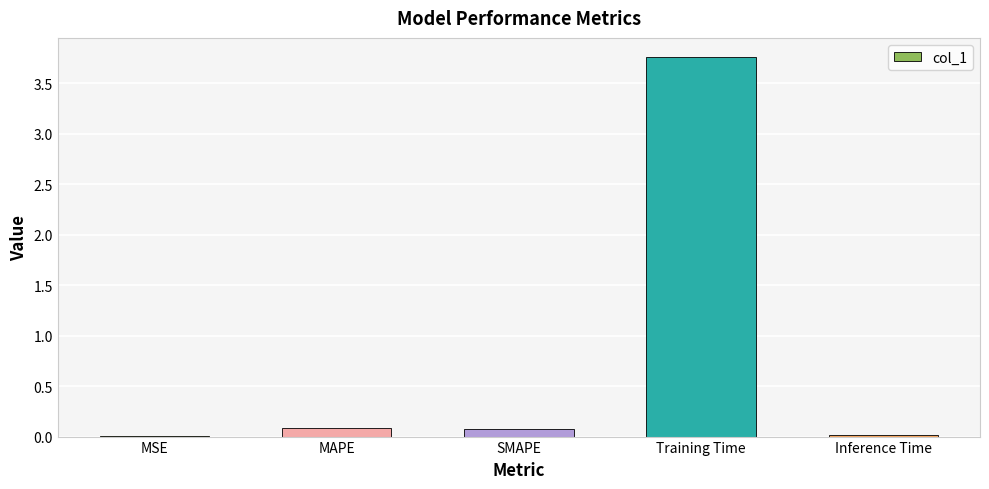

Is it true that the value at Training Time is 2.0?

False